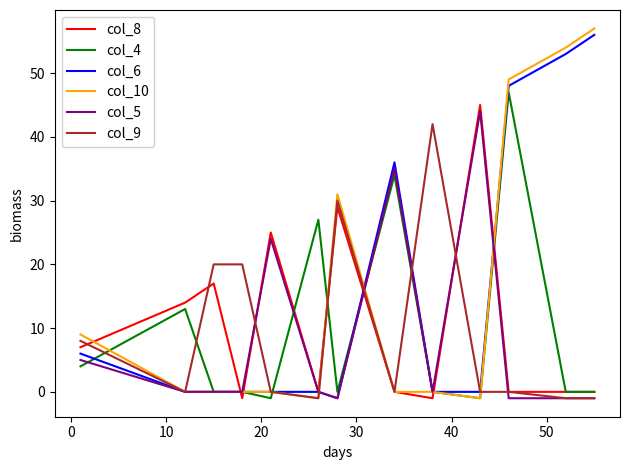

What is the average value of the col_5 series?

8